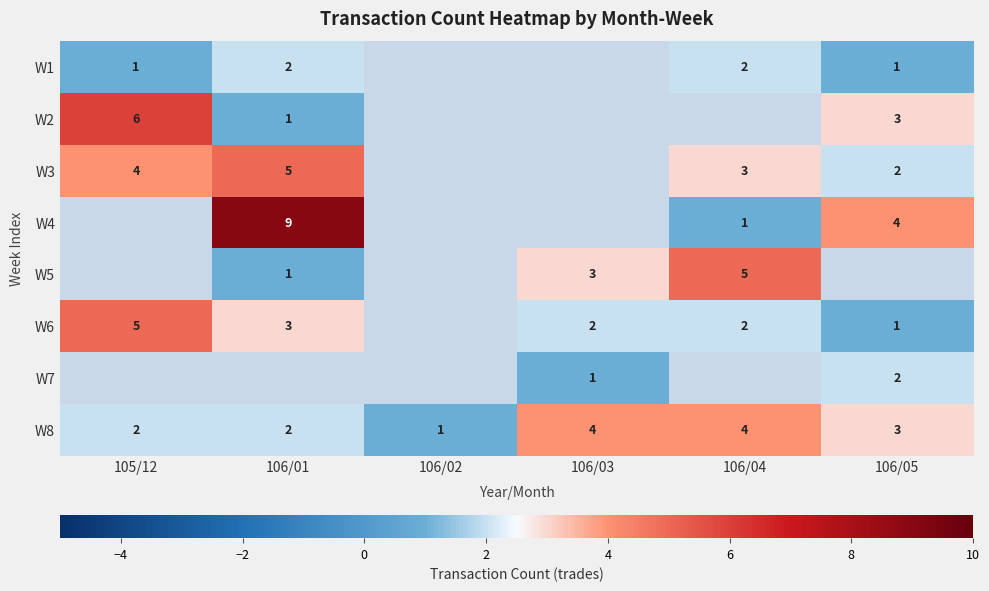

Is it true that W8 equals 1 at 106/05?

False